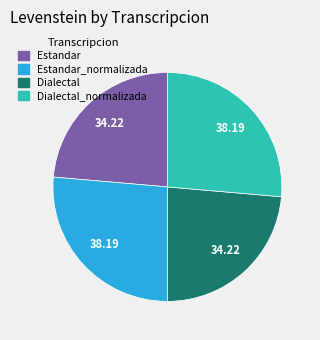

Is there any slice that represents more than half of the pie?

No